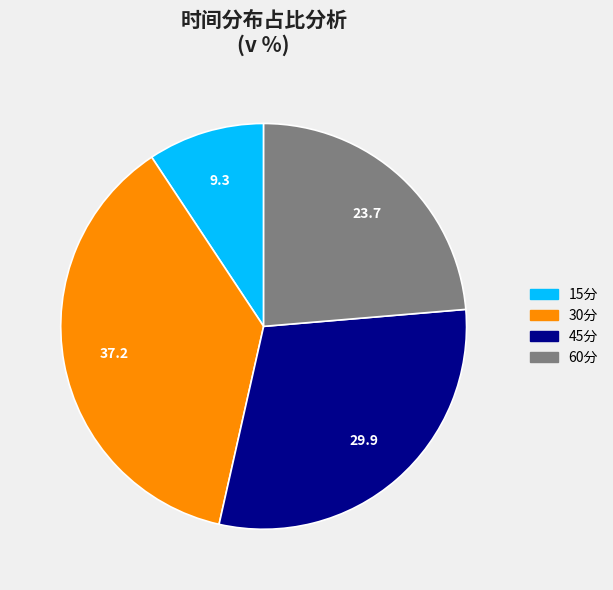

What is the smallest slice in the pie chart?

15分